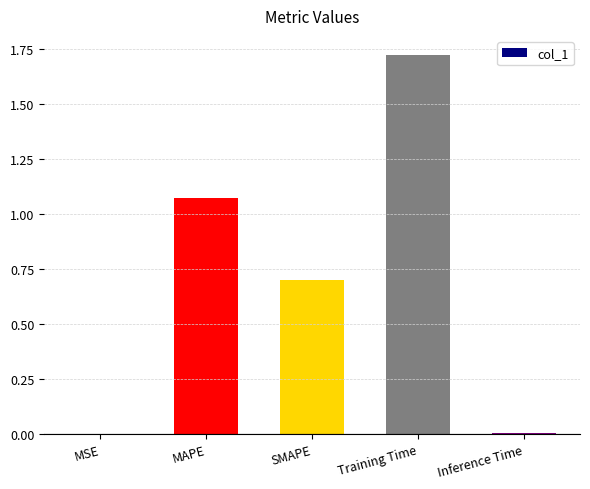

At which category does the chart reach its peak across all series?

Training Time